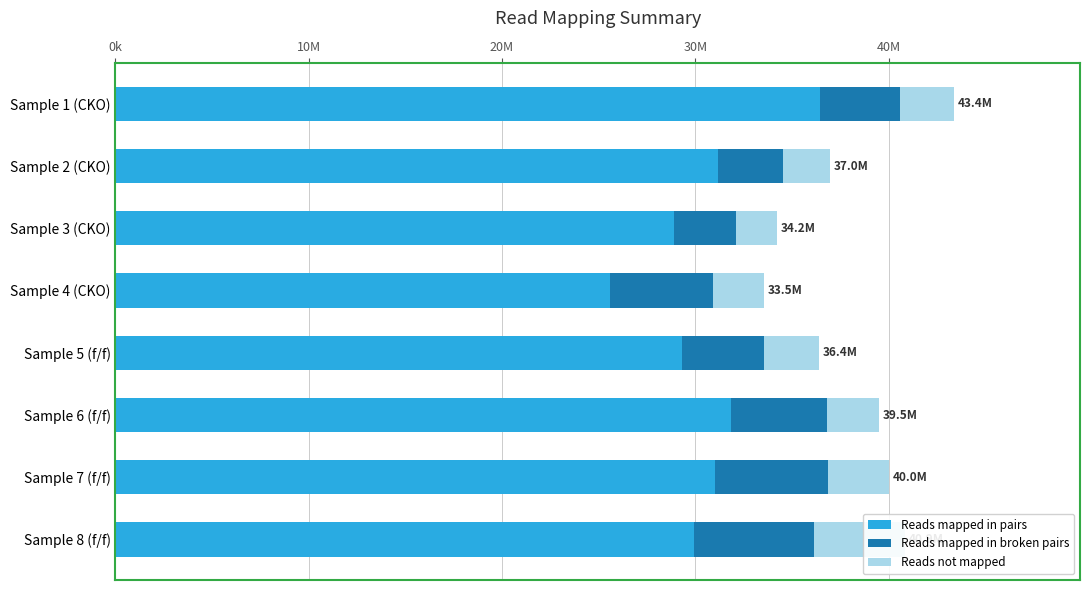

Reading left to right, transcribe all the data shown in this chart.

Reads mapped in pairs: 36471996	31193520	28897280	25586268	29289982	31864978	31034662	29947480
Reads mapped in broken pairs: 4136437	3354035	3204352	5329573	4252341	4972028	5822880	6193818
Reads not mapped: 2784779	2418413	2123980	2632495	2833359	2677786	3173296	4714730